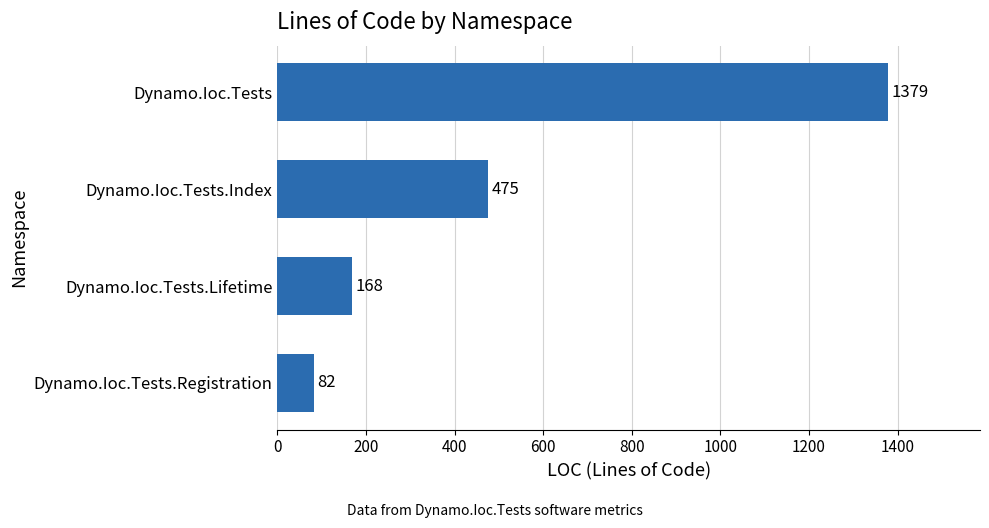

List the labels in order of value, largest first.

Dynamo.Ioc.Tests, Dynamo.Ioc.Tests.Index, Dynamo.Ioc.Tests.Lifetime, Dynamo.Ioc.Tests.Registration